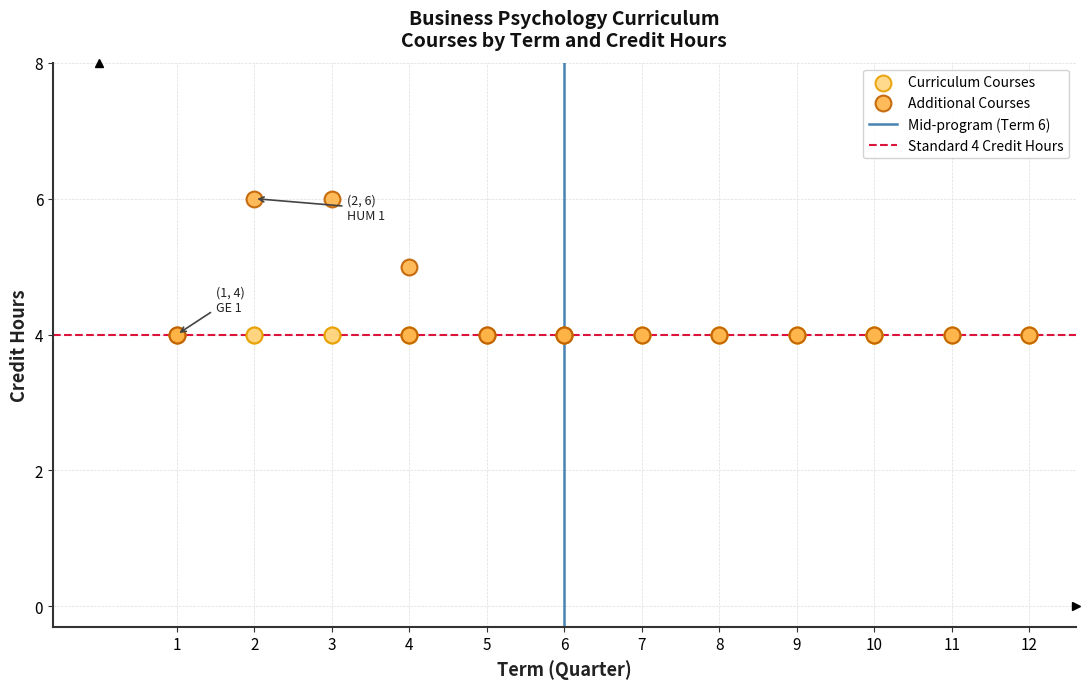

Which series reaches the maximum Y coordinate?

Additional Courses